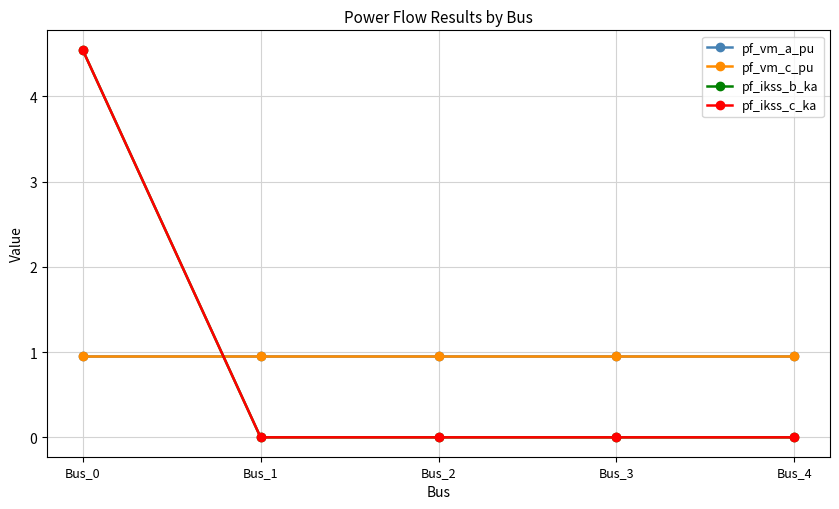

Where is pf_ikss_b_ka nearest to the value 2?

Bus_1